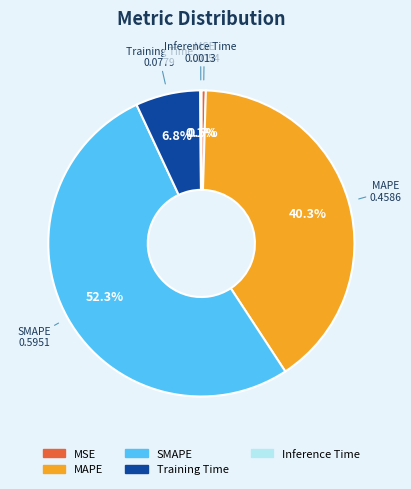

The SMAPE slice represents 38% of the pie. True or false?

False